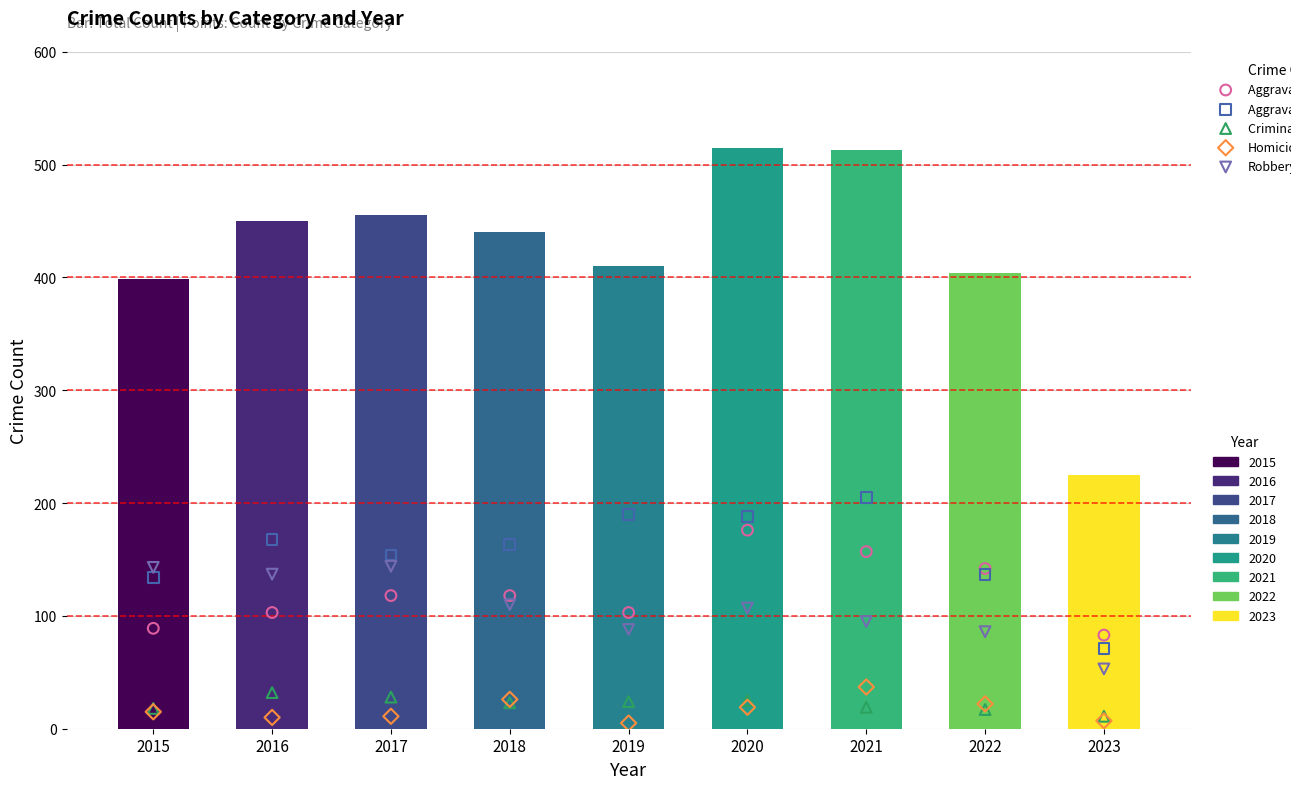

Is the value of Homicide at 2017 greater than the value of Aggravated Assault at 2019?

No